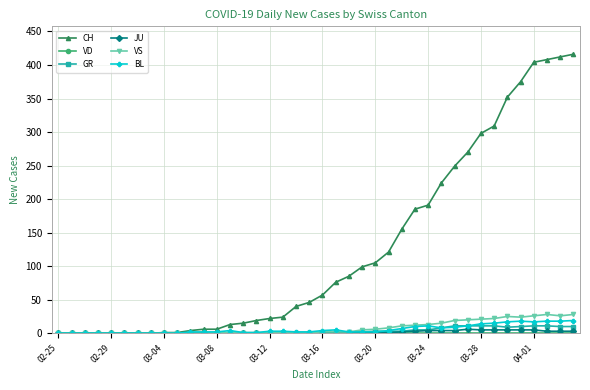

How many lines are shown in the chart?

6